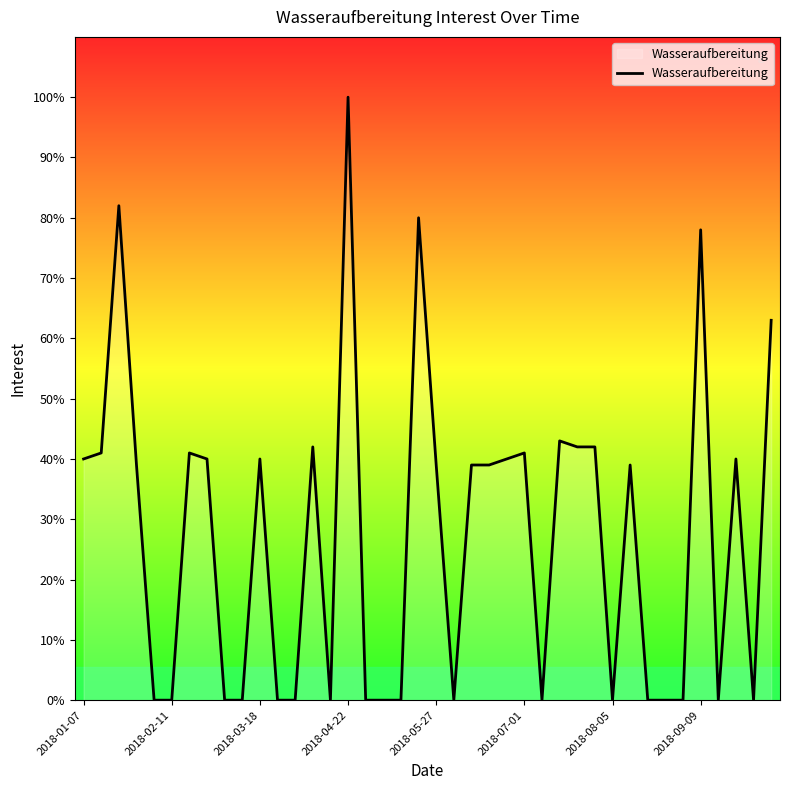

Reading right to left, extract all data points from this chart.

63	0	40	0	78	0	0	0	39	0	42	42	43	0	41	40	39	39	0	39	80	0	0	0	100	0	42	0	0	40	0	0	40	41	0	0	39	82	41	40